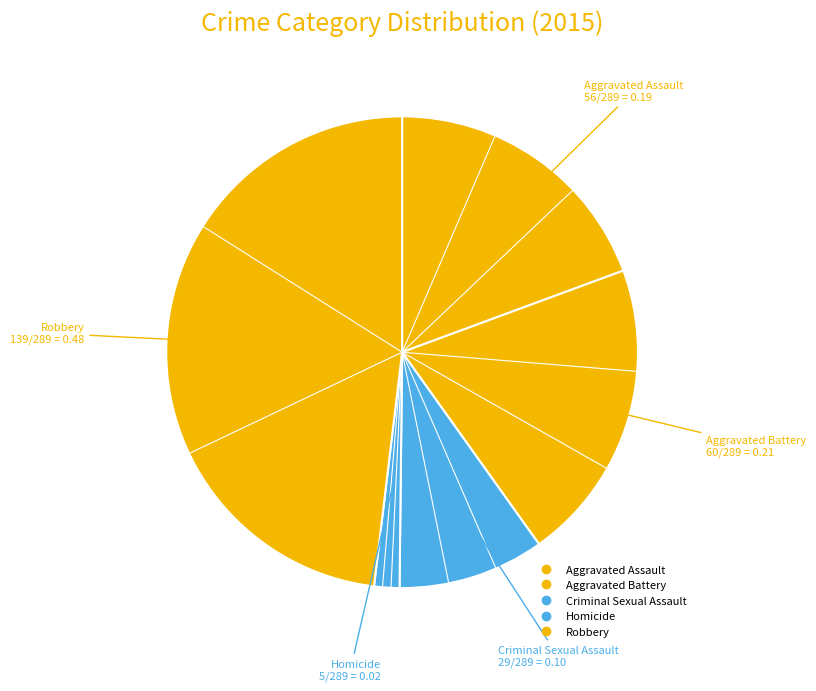

What portion of the pie excludes Aggravated Battery?

79.2%